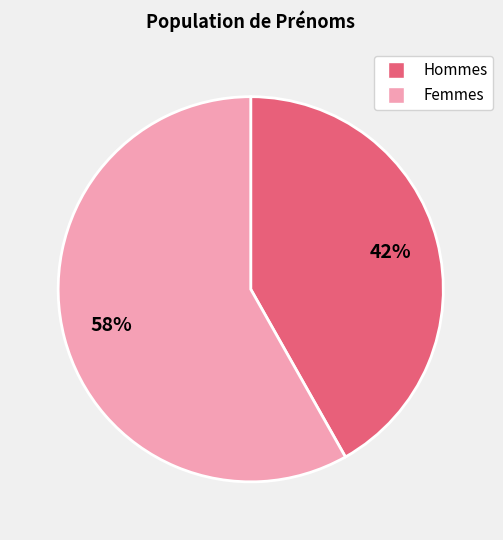

To the nearest percent, what is the difference between the largest and smallest slice percentages?

16%